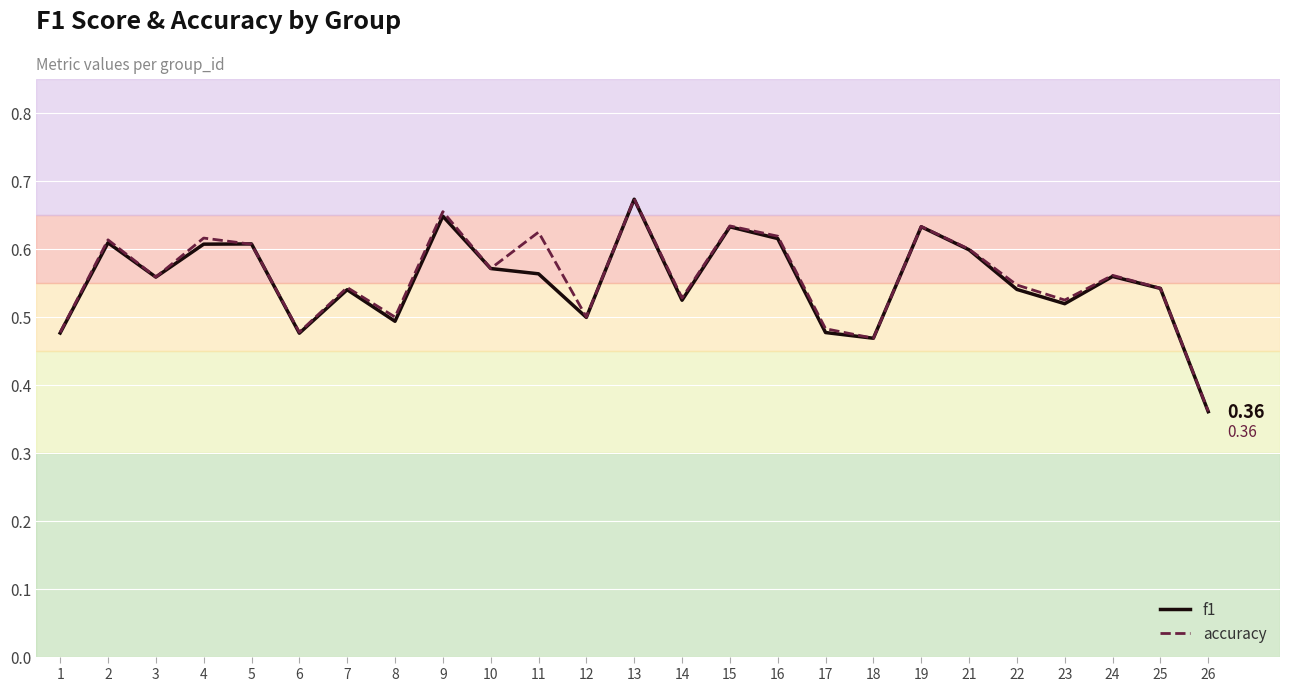

Between 7 and 21, which series saw the biggest shift?

f1